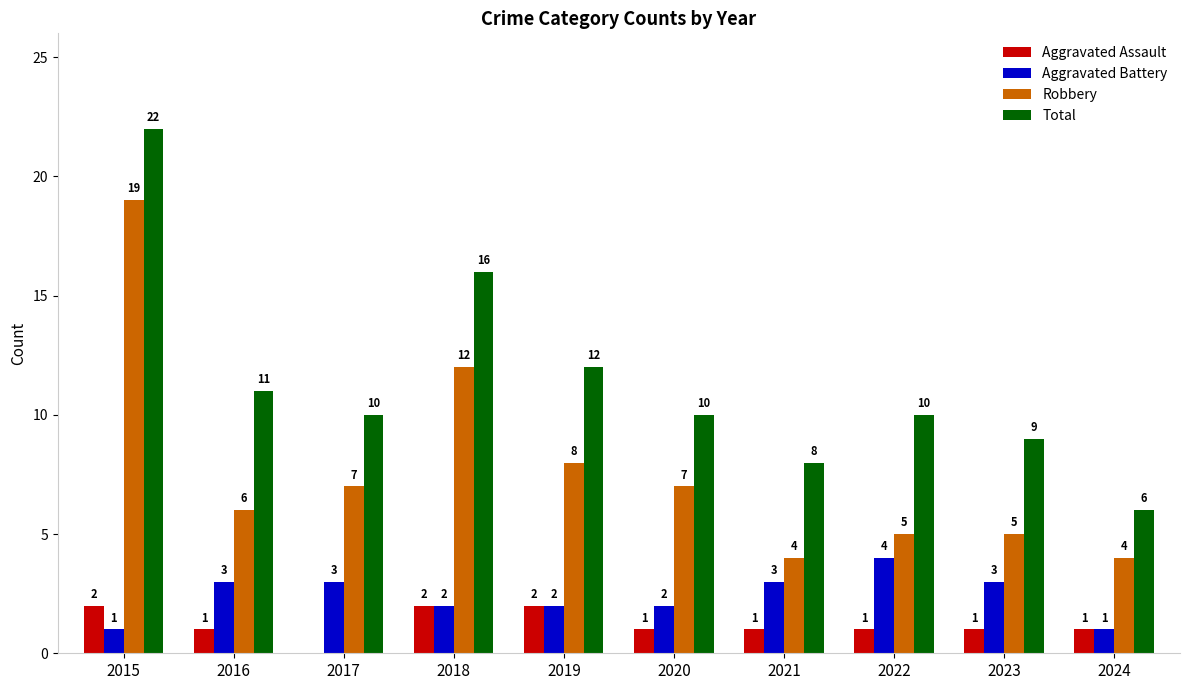

What are all the series names shown in the legend?

Aggravated Assault, Aggravated Battery, Robbery, Total